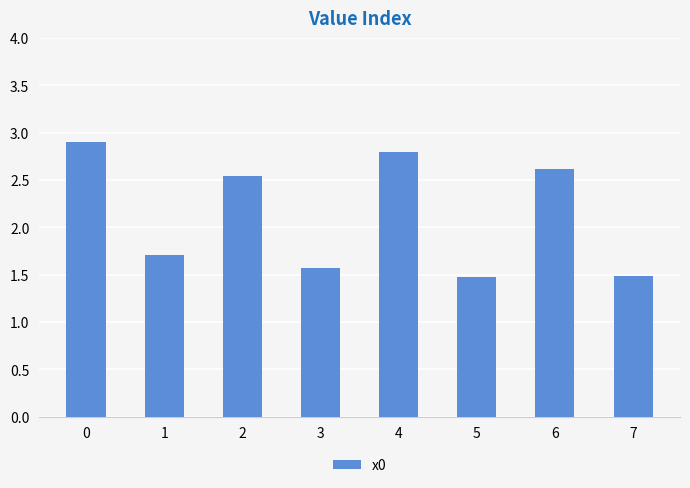

What is the sum of all values?

17.1